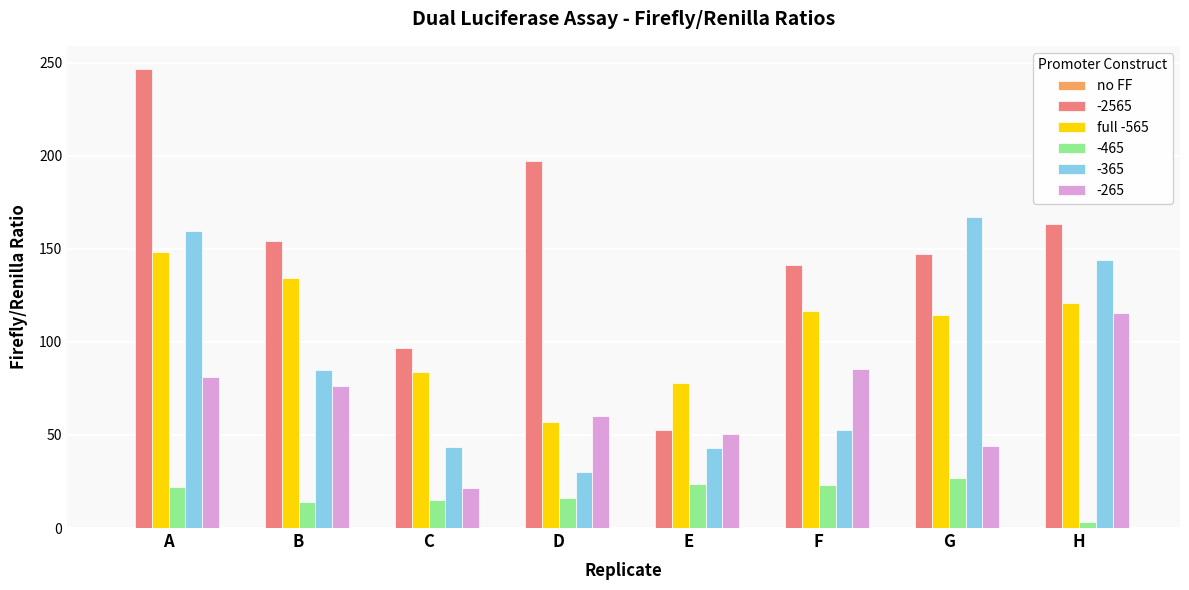

What is the total value across all series at D?

360.6